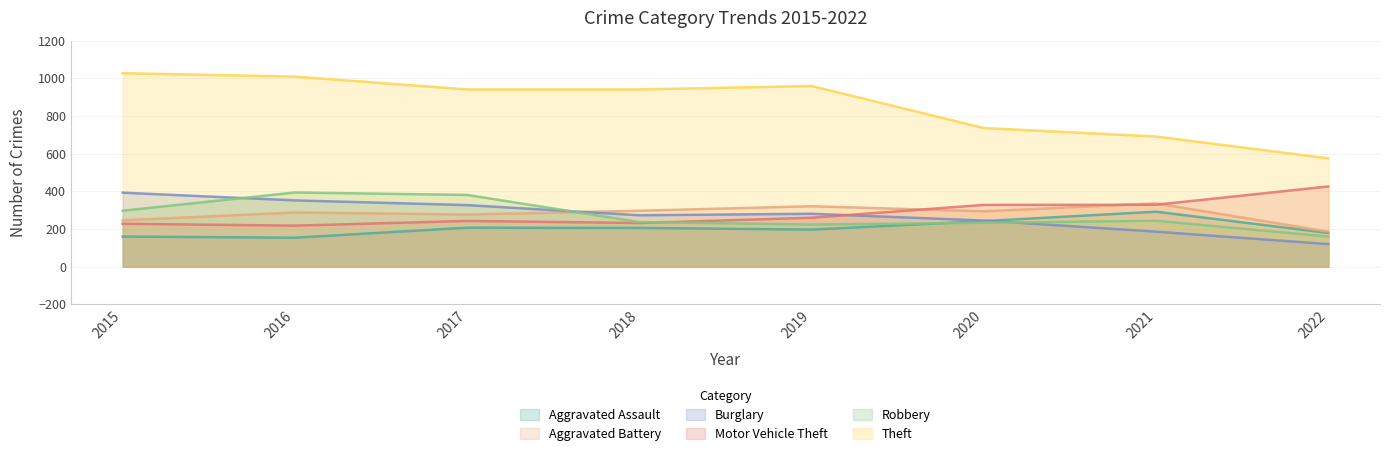

Read the Motor Vehicle Theft value at 2018, to the nearest 5.

230